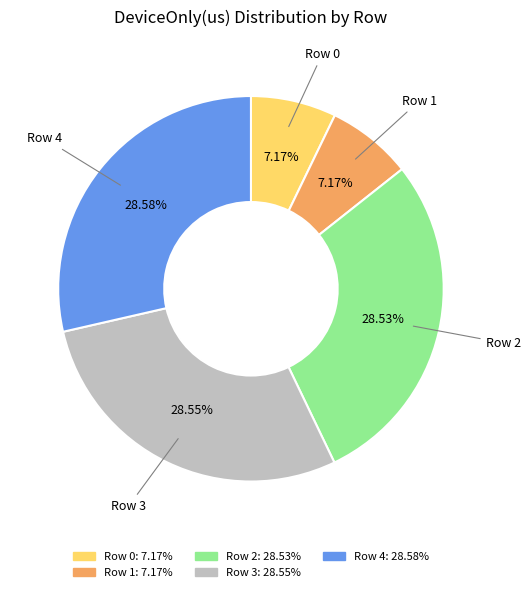

True or false: Row 1 accounts for 7% of the total.

True